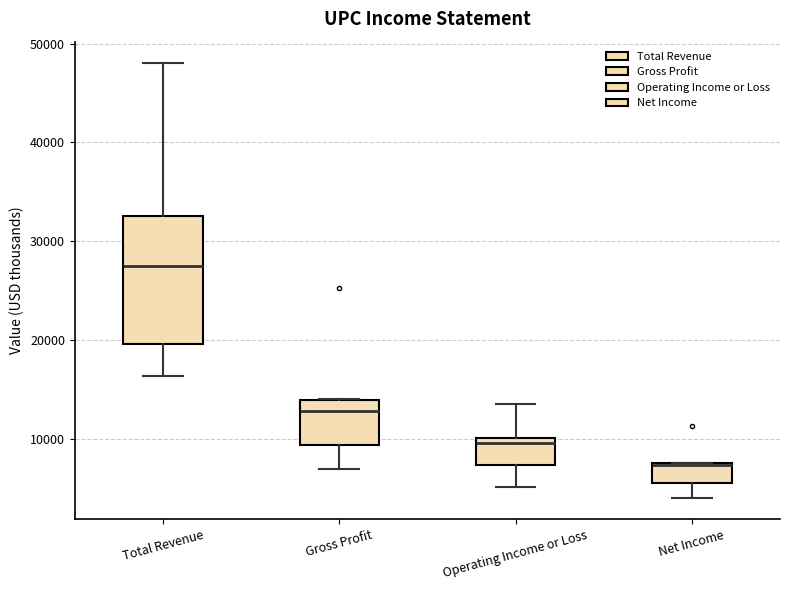

Which box's median line is the lowest?

Net Income